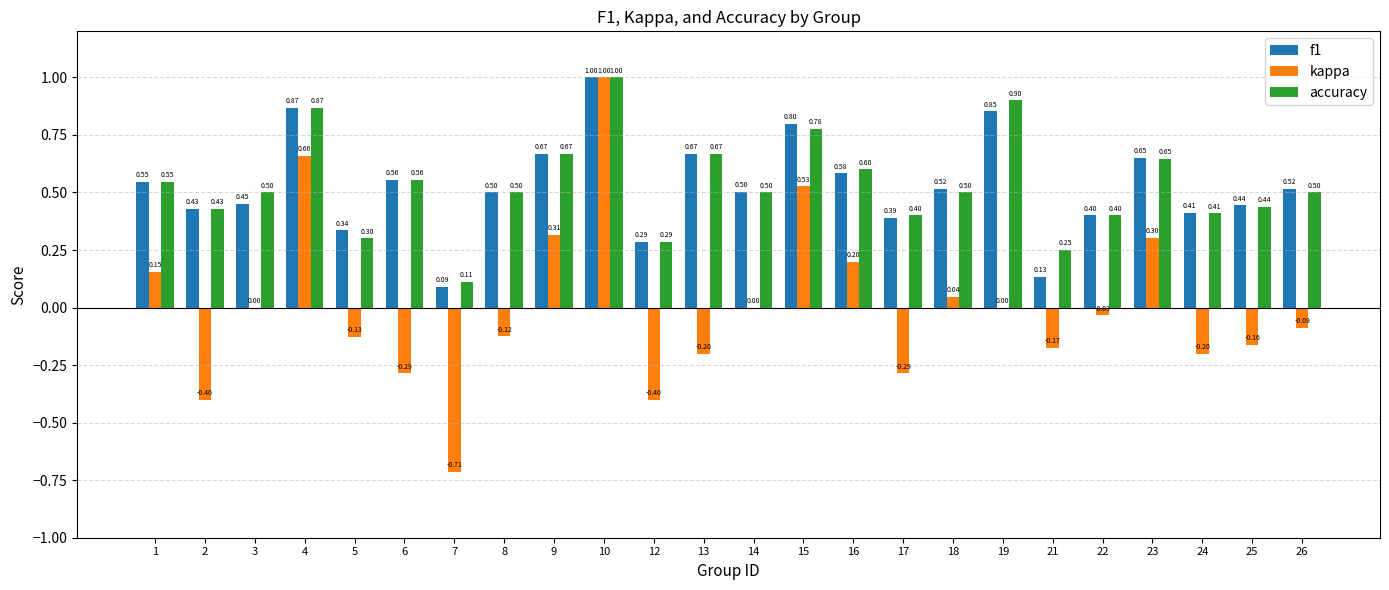

How many series are shown in this chart?

3